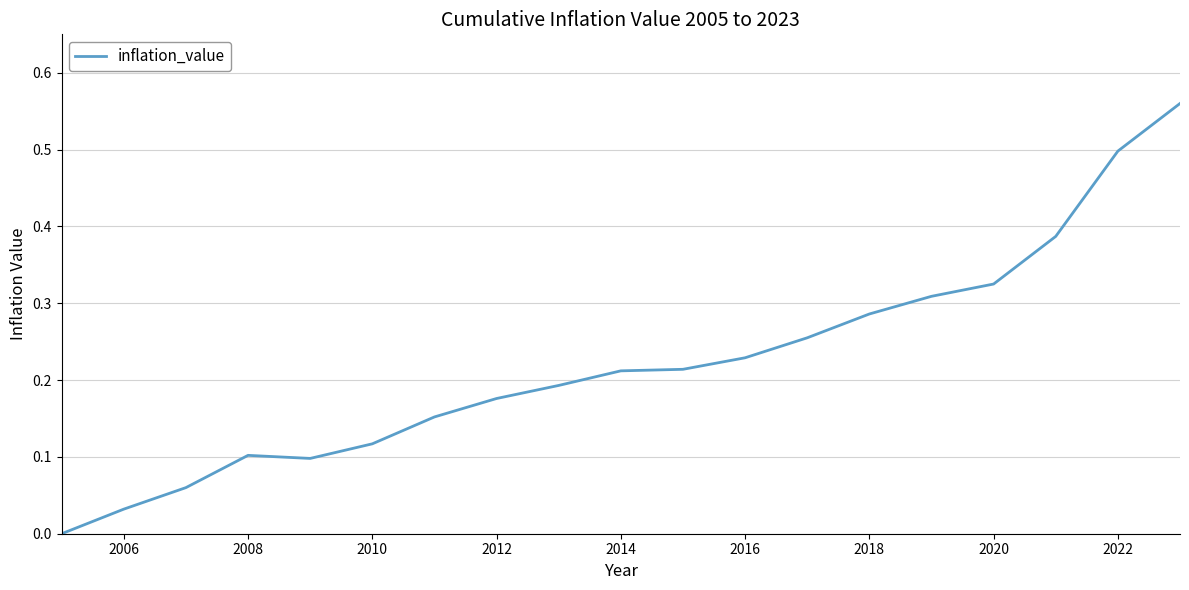

Which has a higher value, 2014 or 2020?

2020